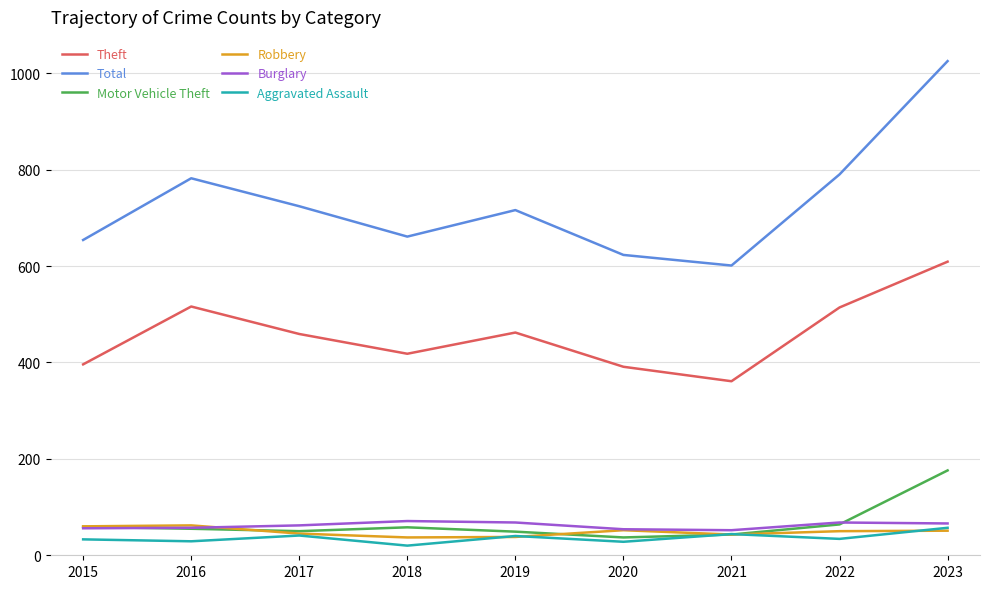

True or false: Motor Vehicle Theft has a value of 107 at 2022.

False